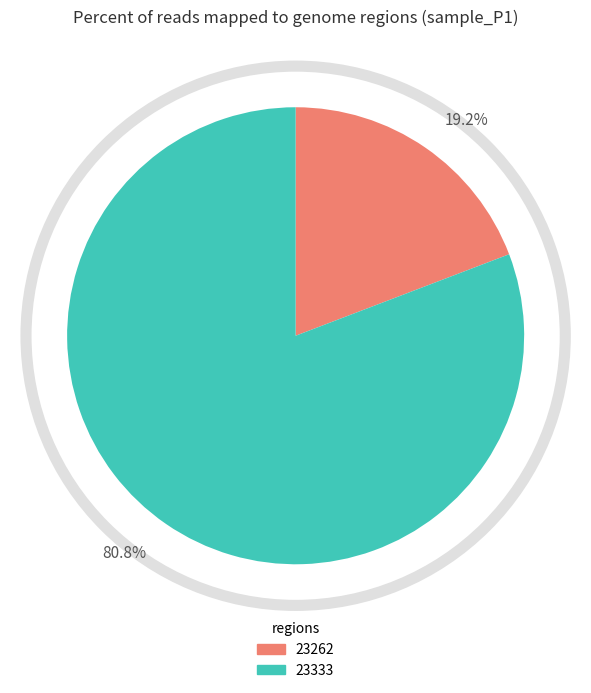

Which slice is the smallest?

23262